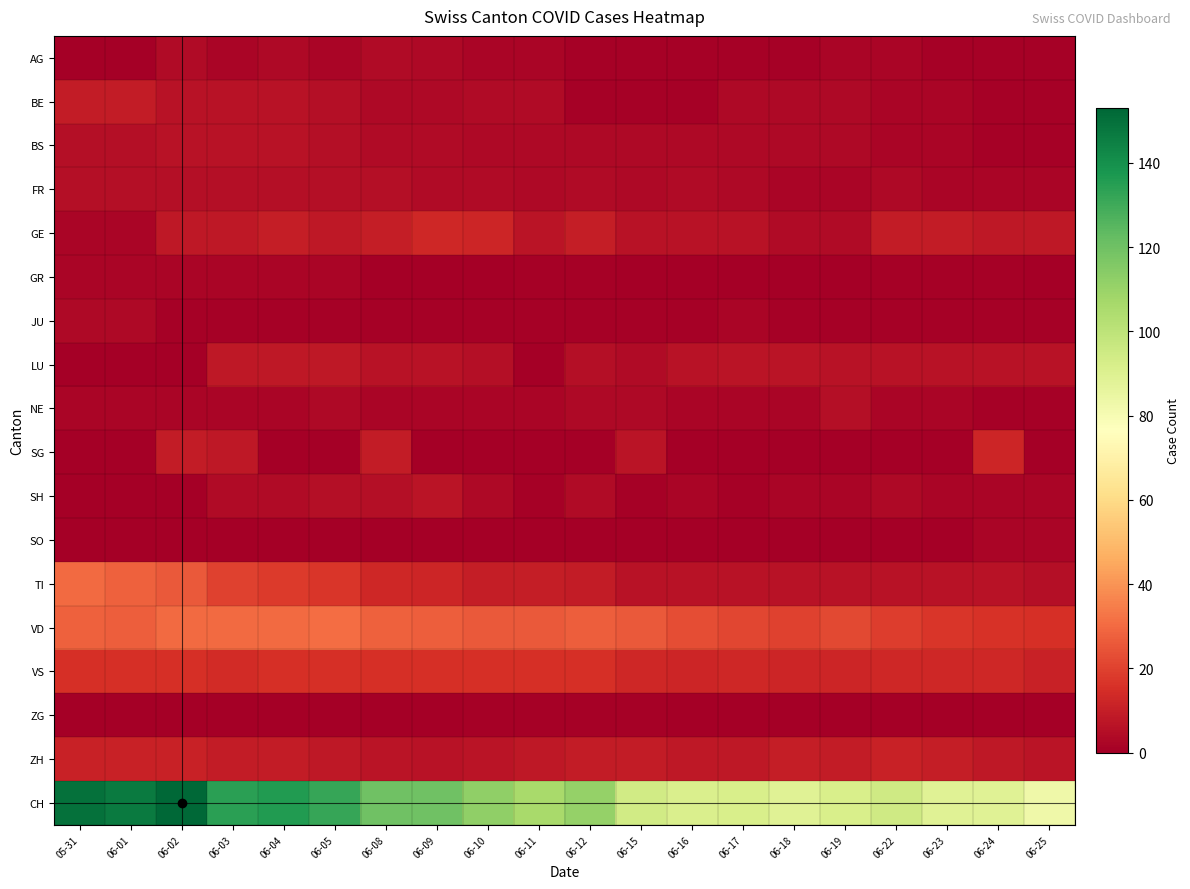

What is the maximum value shown in the chart?

153